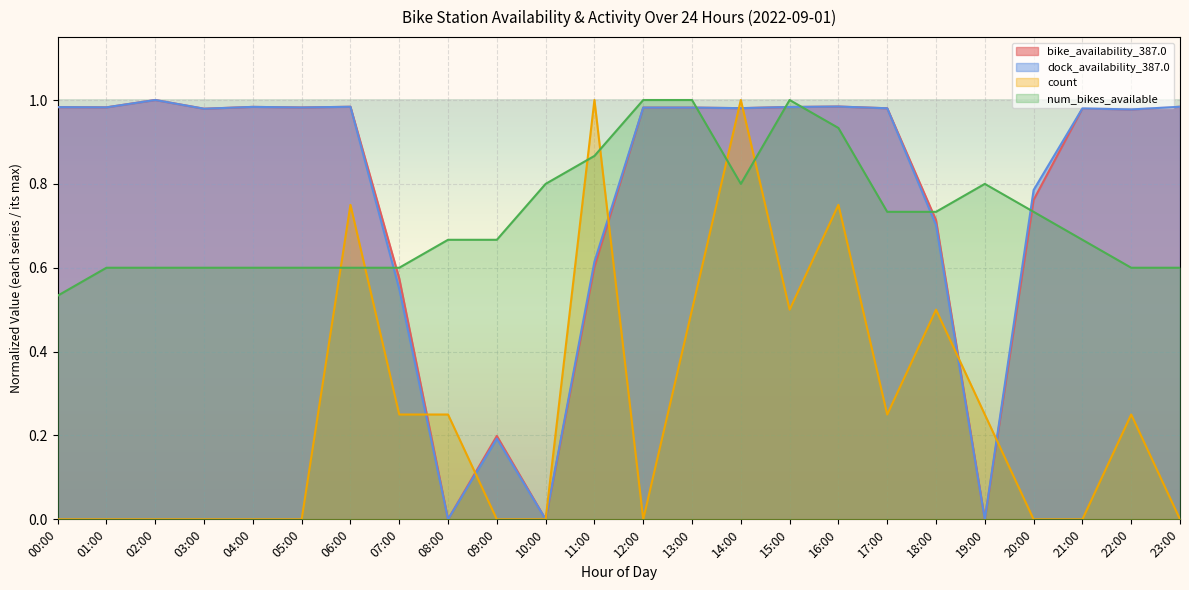

In count, how many points are lower than both neighbors (excluding endpoints)?

3